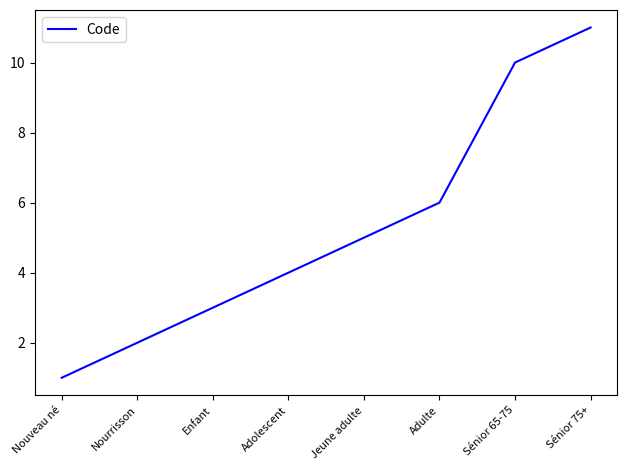

What position from the left is Enfant?

3